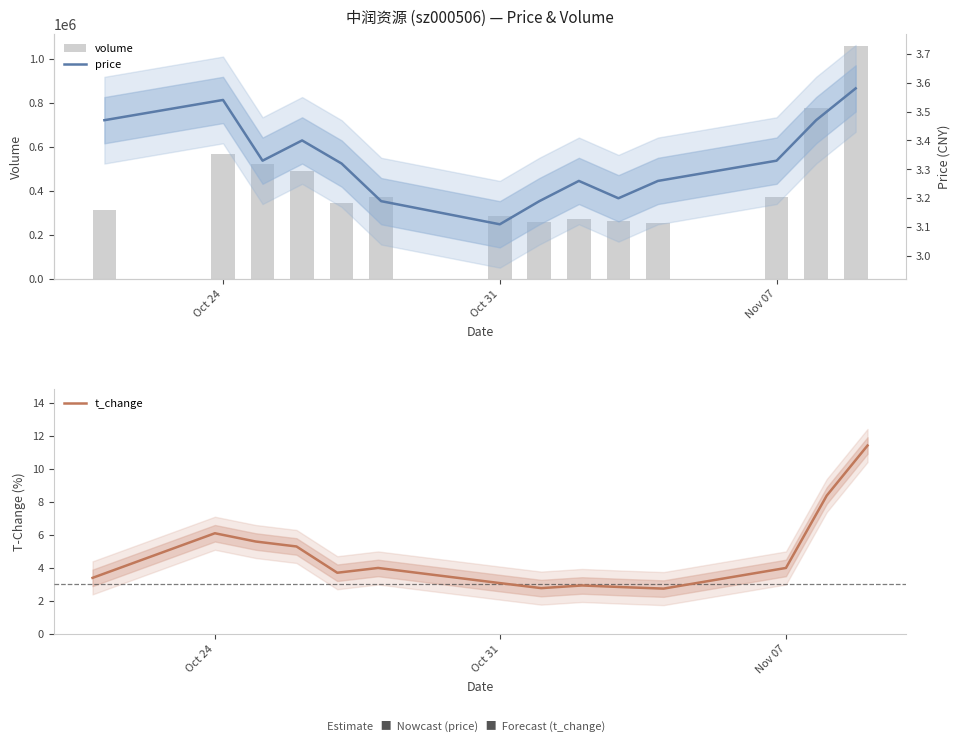

Count the number of data series in this chart.

3